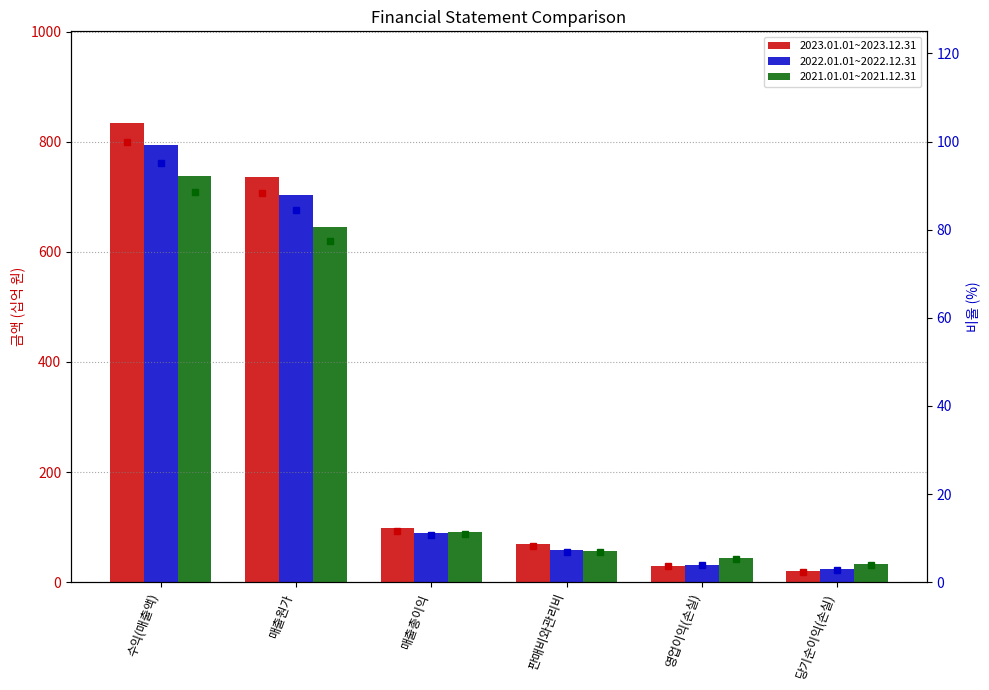

Reading right to left, list all the values displayed in this chart.

2023.01.01~2023.12.31: 20.1	29.9	69.2	97.6	736.1	833.7
2022.01.01~2022.12.31: 23.9	32.1	57.9	89.9	703.5	793.4
2021.01.01~2021.12.31: 32.7	43.9	56.6	91.6	645.9	737.5
2023.01.01~2023.12.31 %: 2.4	3.6	8.3	11.7	88.3	100.0
2022.01.01~2022.12.31 %: 2.9	3.8	6.9	10.8	84.4	95.2
2021.01.01~2021.12.31 %: 3.9	5.3	6.8	11.0	77.5	88.5